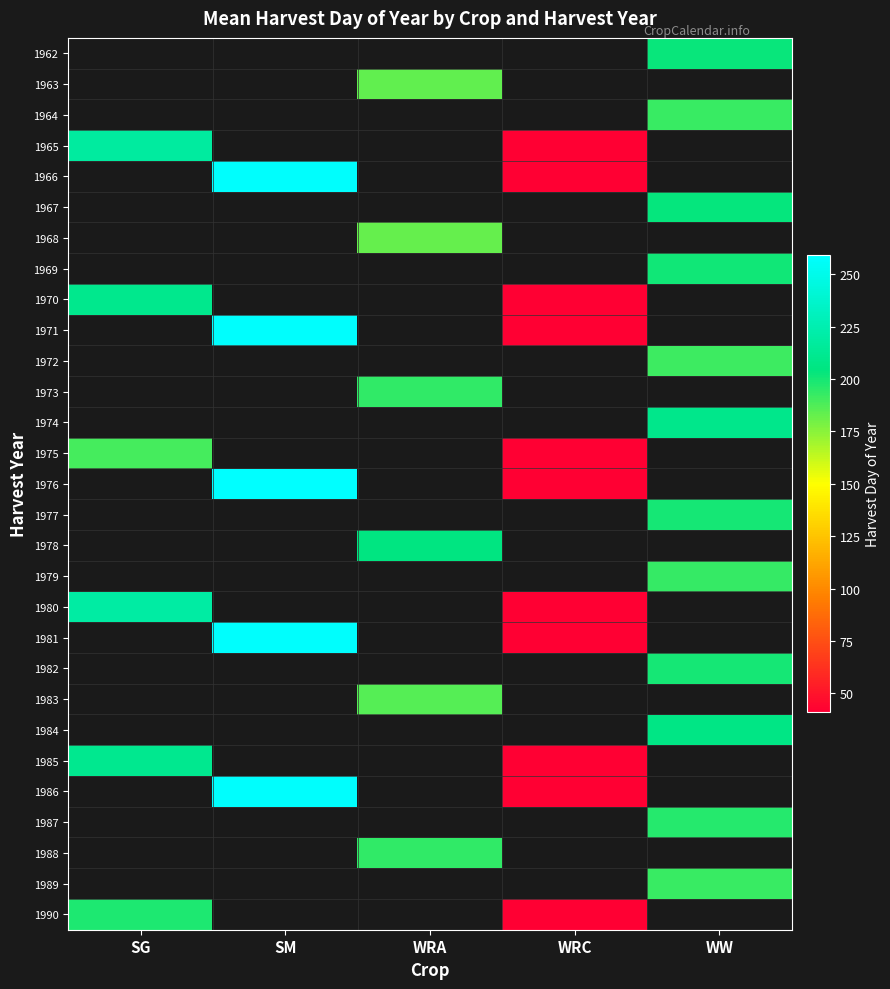

Which category has the highest value across all series?

SM